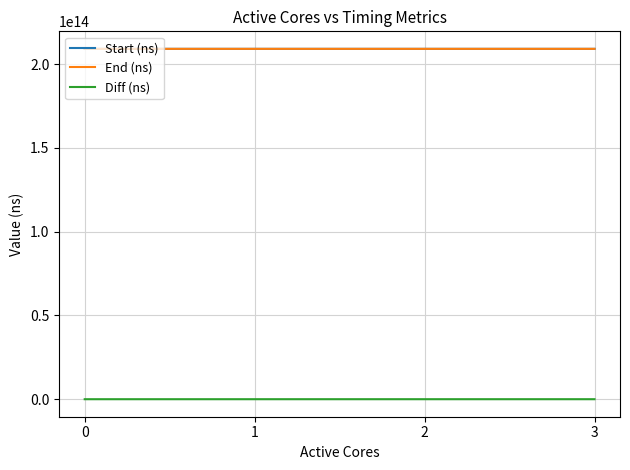

The value of End (ns) at 2 is 209146984286676. True or false?

True